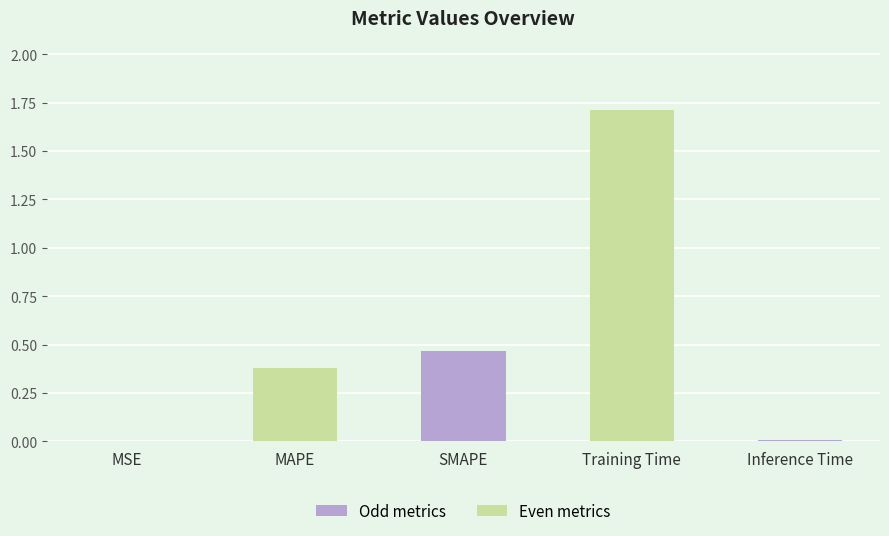

Count the number of data series in this chart.

1